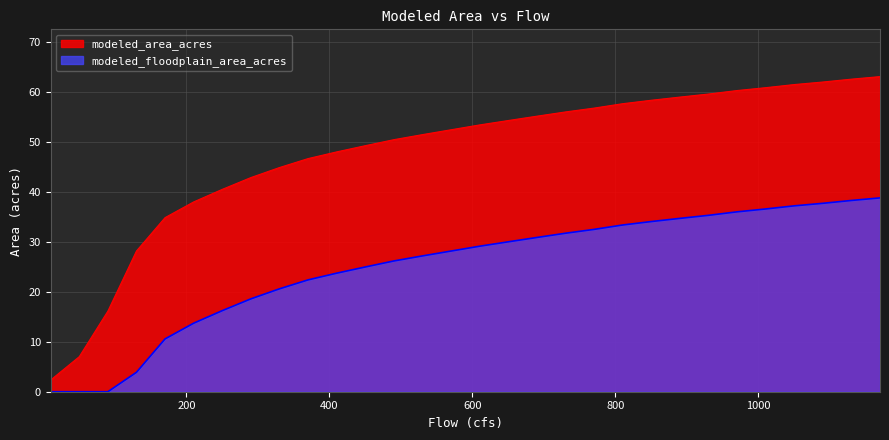

What are all the series names shown in the legend?

modeled_area_acres, modeled_floodplain_area_acres